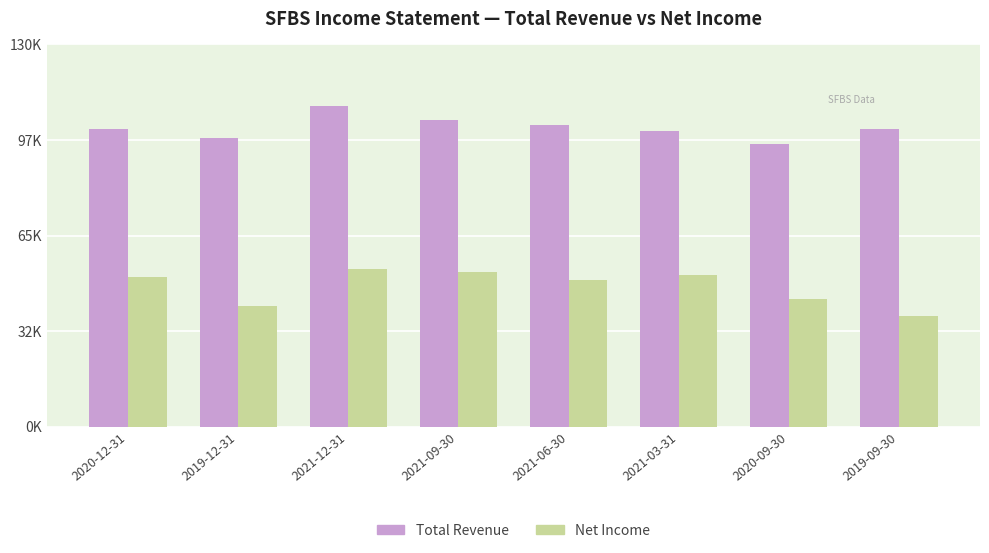

Reading left to right, transcribe all the data shown in this chart.

Total Revenue: 2020-12-31=101100	2019-12-31=98200	2021-12-31=109000	2021-09-30=104200	2021-06-30=102700	2021-03-31=100400	2020-09-30=96100	2019-09-30=101100
Net Income: 2020-12-31=50900	2019-12-31=41000	2021-12-31=53700	2021-09-30=52500	2021-06-30=50000	2021-03-31=51500	2020-09-30=43400	2019-09-30=37600